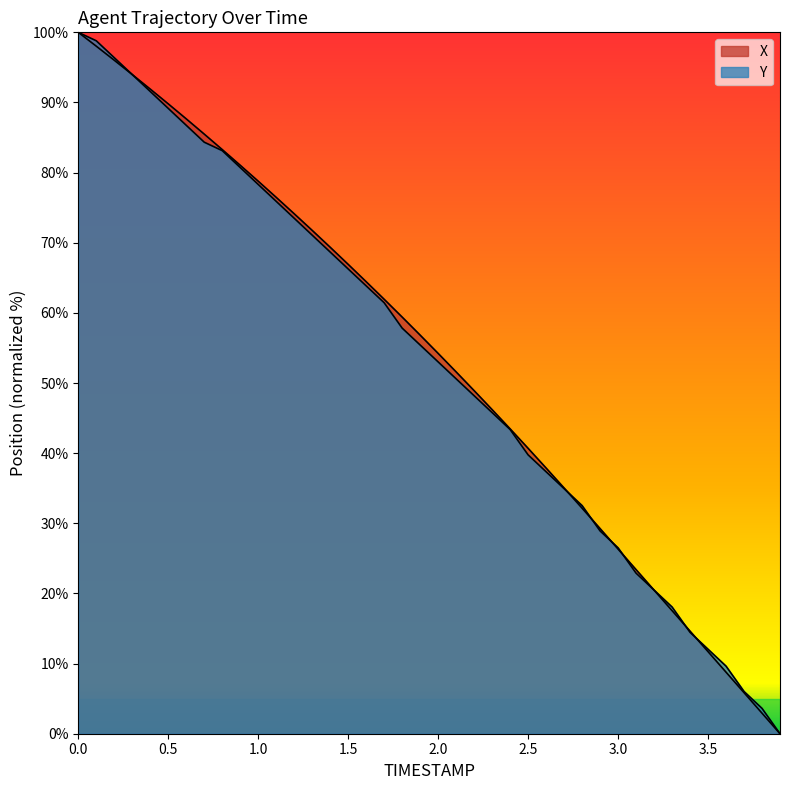

What is the approximate value of Y at 0.7?

84.3